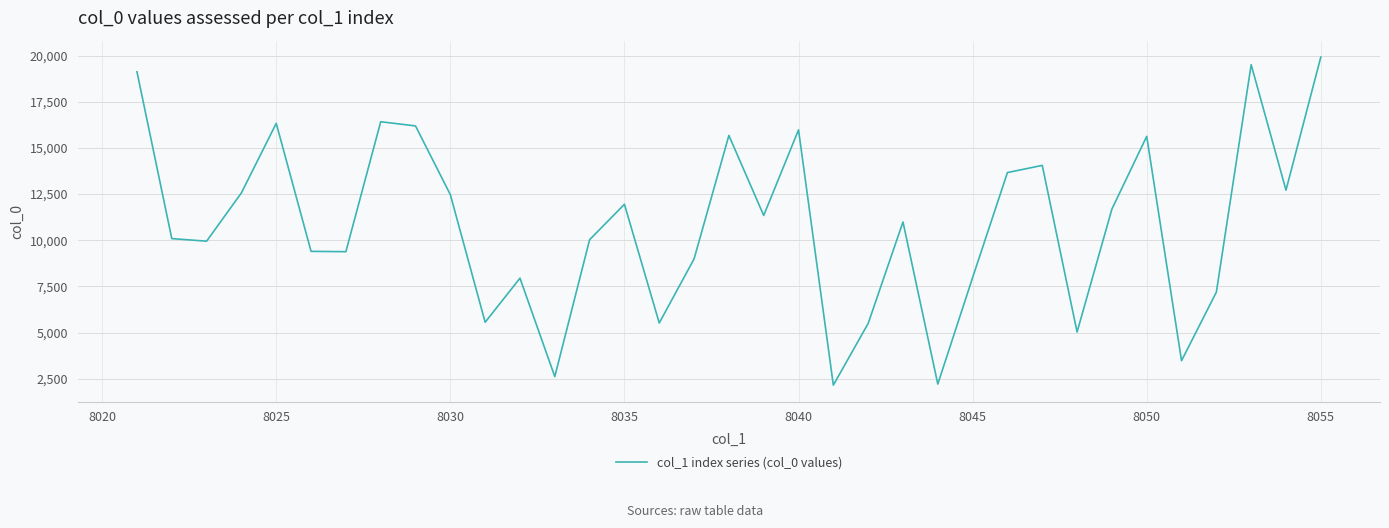

Does the chart have visible grid lines?

Yes